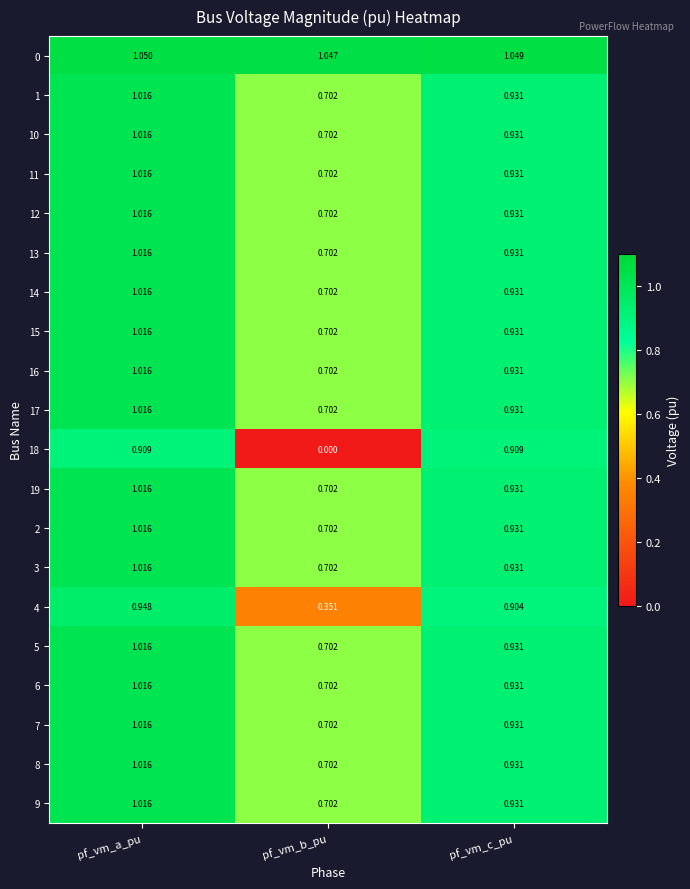

At which category does the chart reach its peak across all series?

pf_vm_a_pu